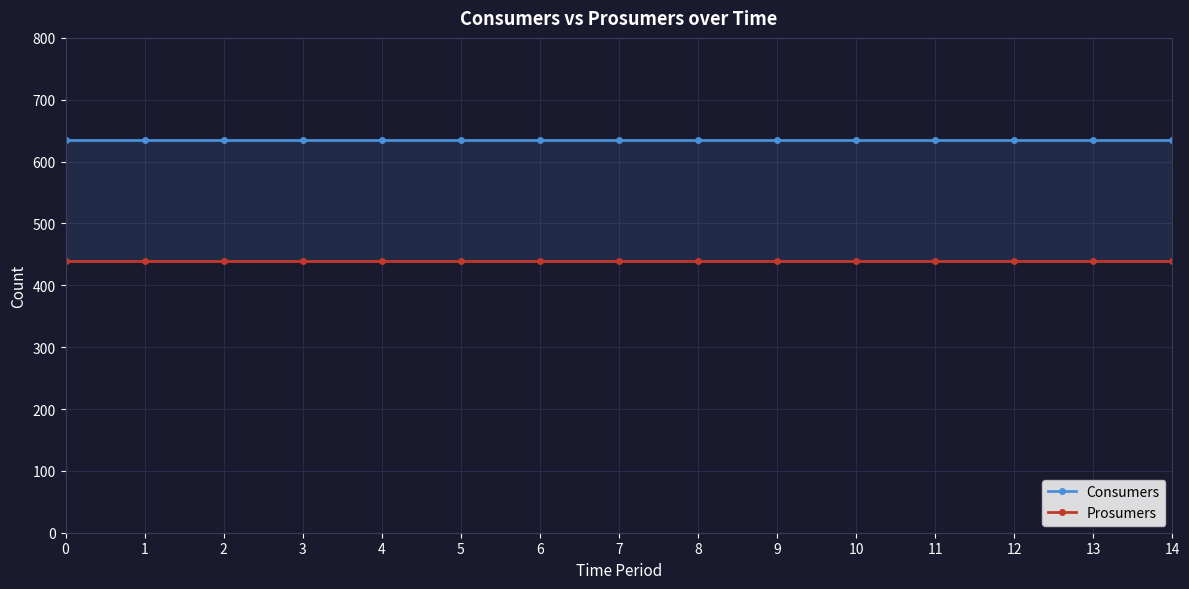

What is the minimum value for Consumers?

635